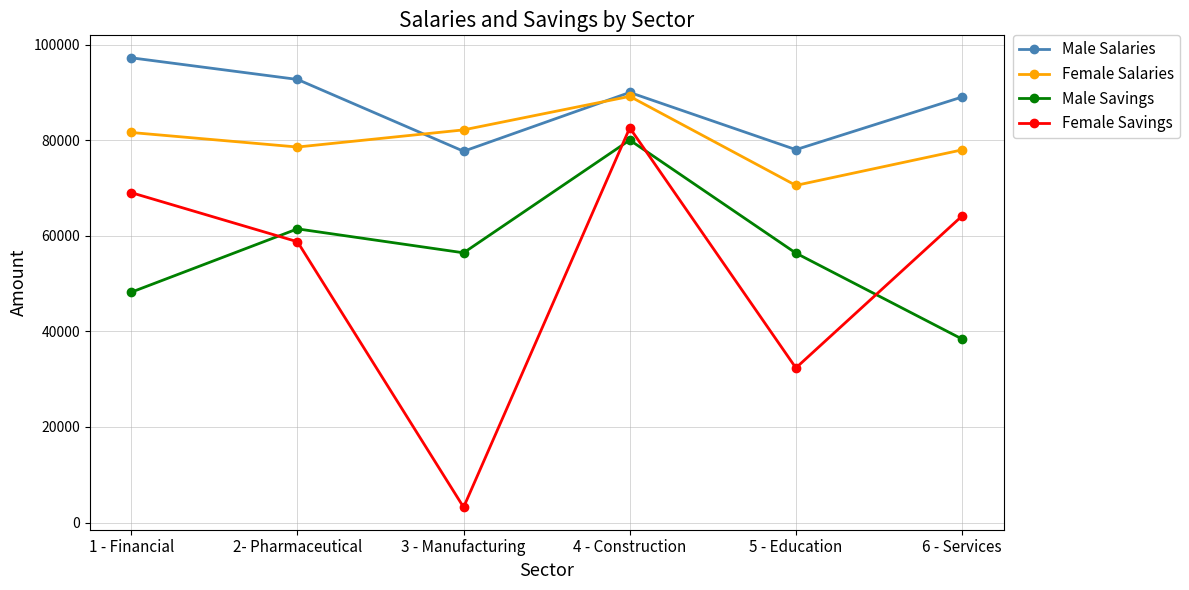

How many values in the Male Savings series exceed 56453?

3